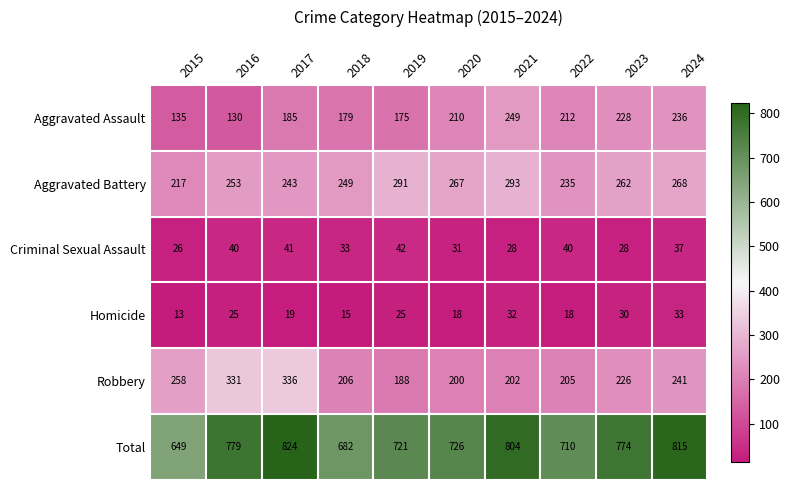

Which series changed the most between 2020 and 2021?

Total